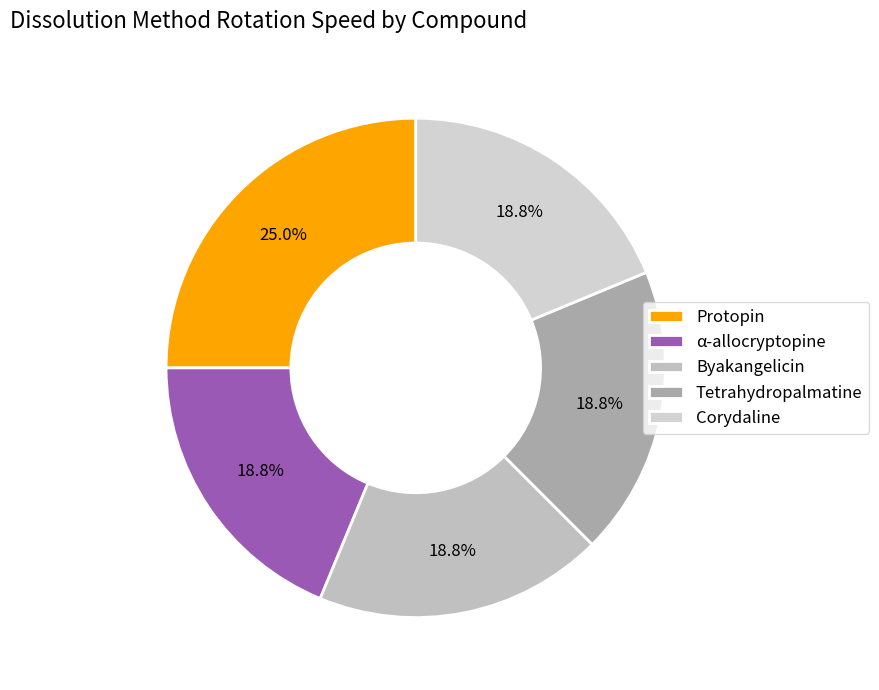

Is there any slice that represents more than half of the pie?

No